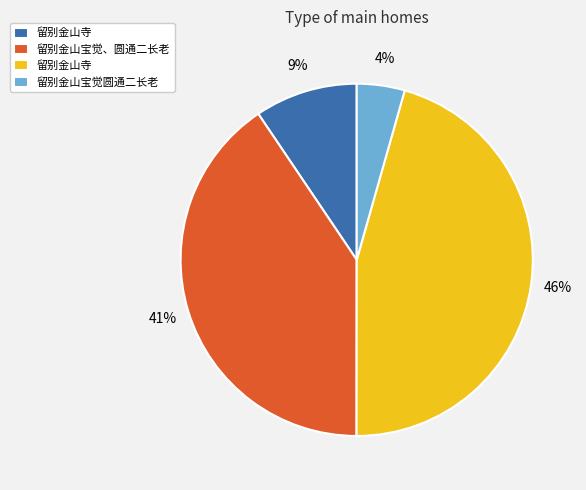

To the nearest percent, what is the average slice percentage?

25%